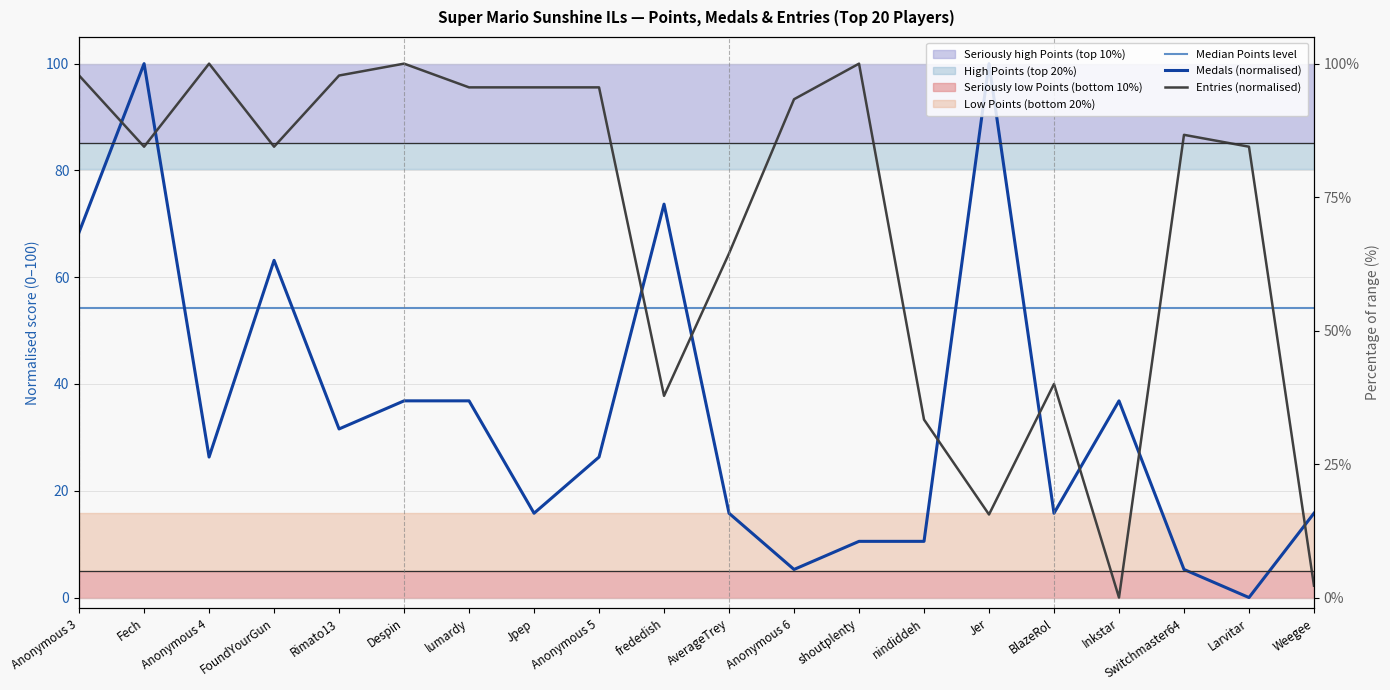

Reading right to left, list all the values displayed in this chart.

Median Points level: 54.3	54.3	54.3	54.3	54.3	54.3	54.3	54.3	54.3	54.3	54.3	54.3	54.3	54.3	54.3	54.3	54.3	54.3	54.3	54.3
Medals (normalised): 15.8	0.0	5.3	36.8	15.8	100.0	10.5	10.5	5.3	15.8	73.7	26.3	15.8	36.8	36.8	31.6	63.2	26.3	100.0	68.4
Entries (normalised): 2.2	84.4	86.7	0.0	40.0	15.6	33.3	100.0	93.3	64.4	37.8	95.6	95.6	95.6	100.0	97.8	84.4	100.0	84.4	97.8